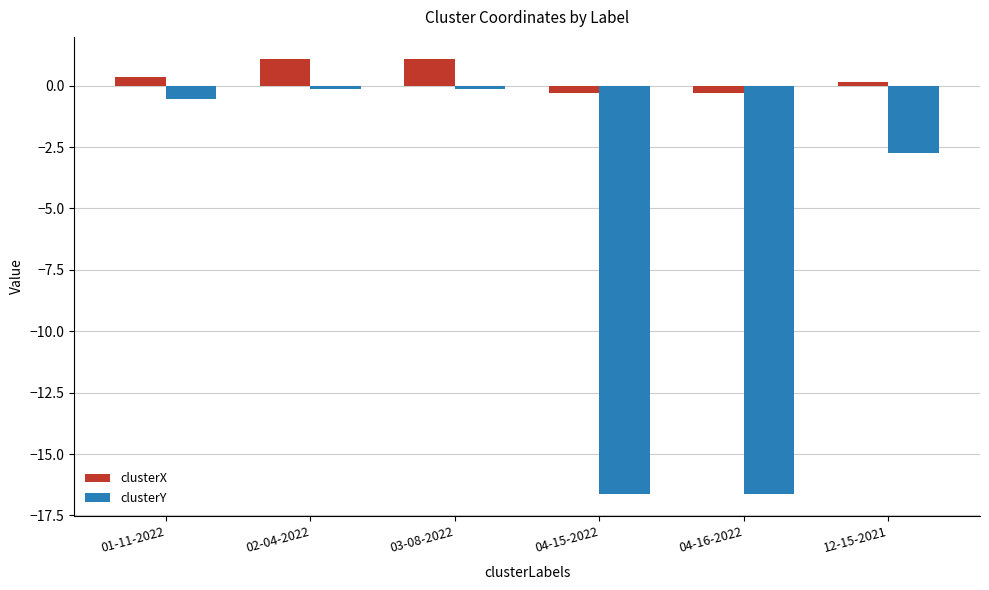

Between 01-11-2022 and 04-16-2022, which series saw the biggest shift?

clusterY